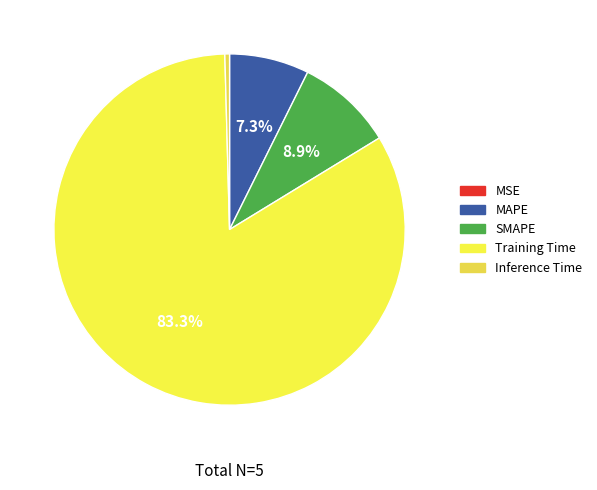

To the nearest percent, what is the combined percentage of MAPE and SMAPE?

16%